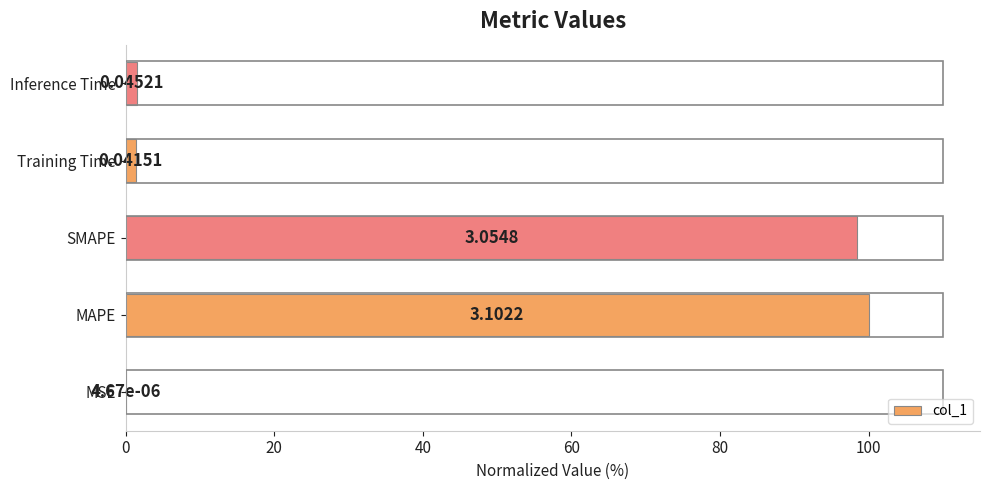

What is the sum of the values at Inference Time and Training Time?

2.8